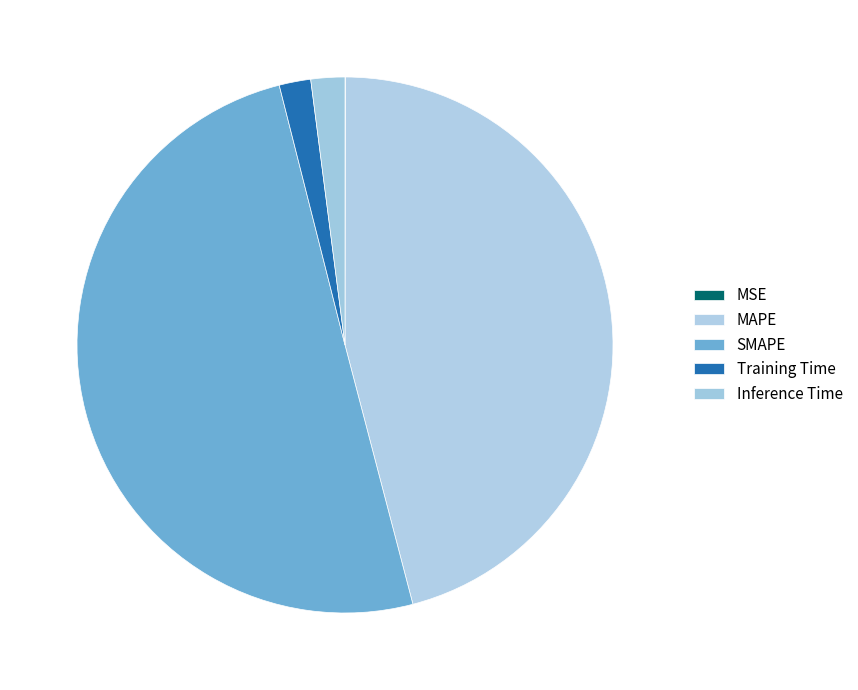

How many slices are in this pie chart?

5